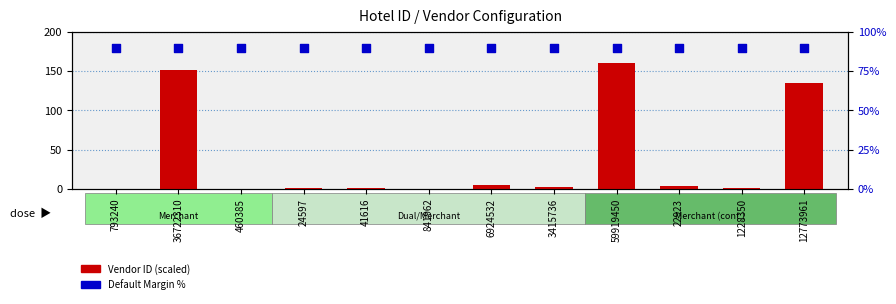

What are all the series names shown in the legend?

Vendor ID (scaled), Default Margin %